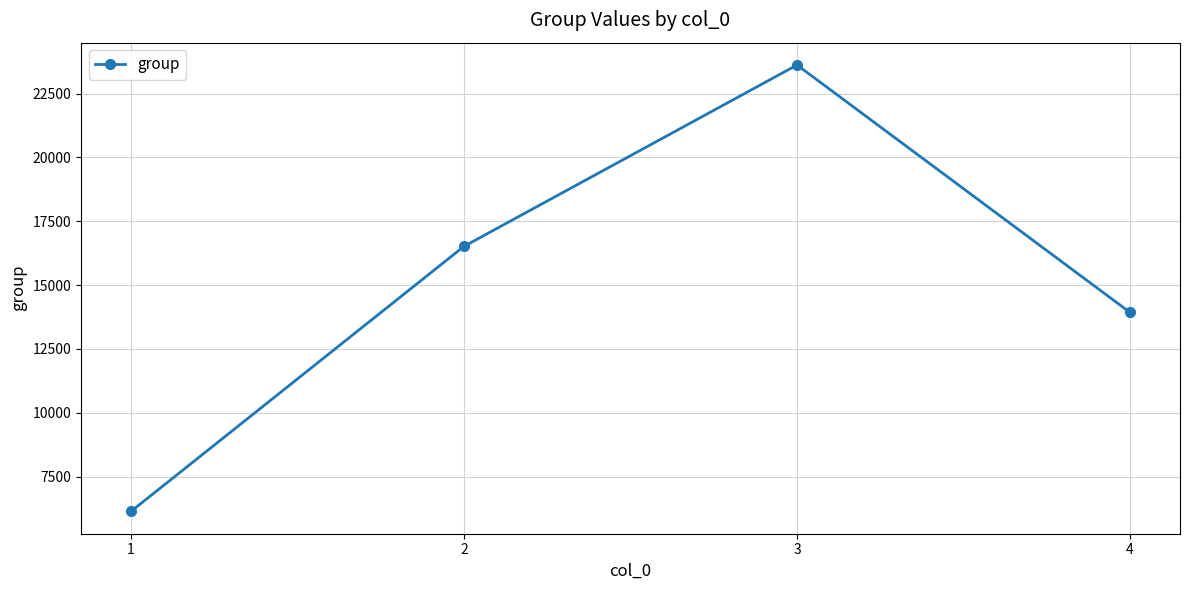

Is this an area chart (filled region under the line)?

No